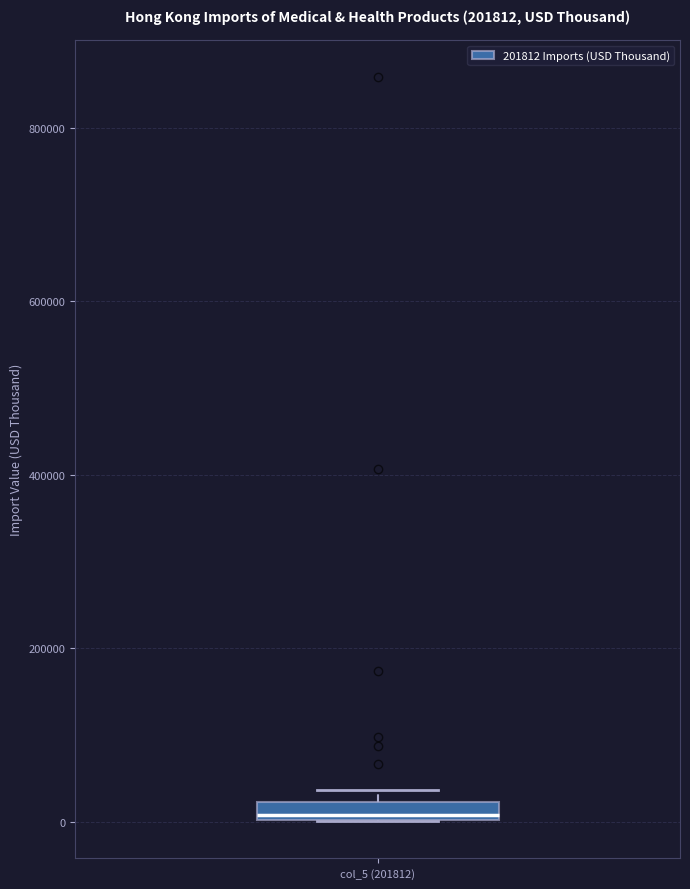

Where is the upper edge of the box for col_5 (201812) on the y-axis? The values are not printed on the chart, so give them approximately, as read against the axis.

20000